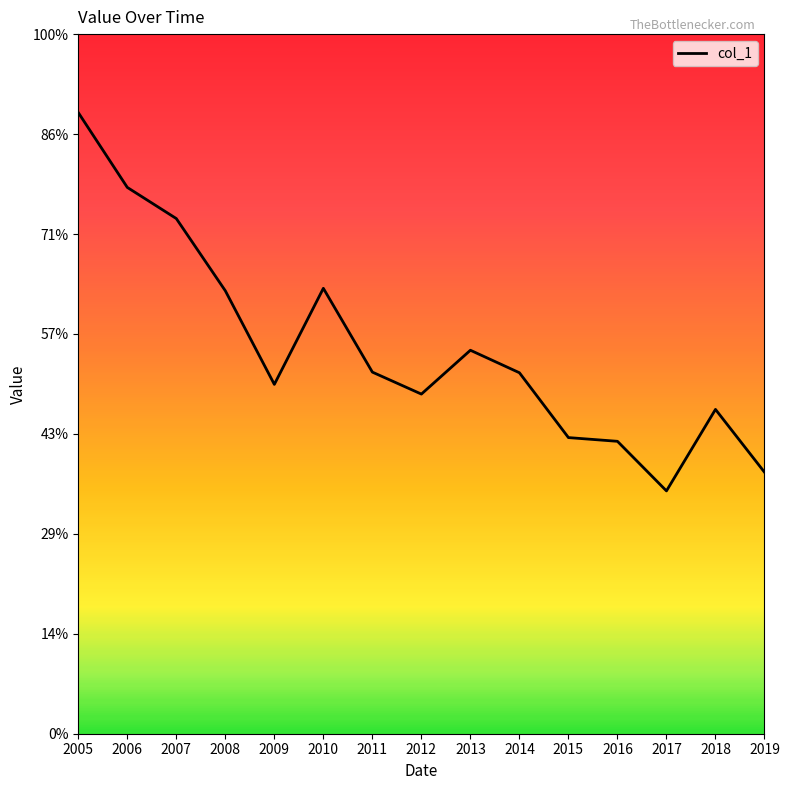

What is the approximate value at 2016?

0.6